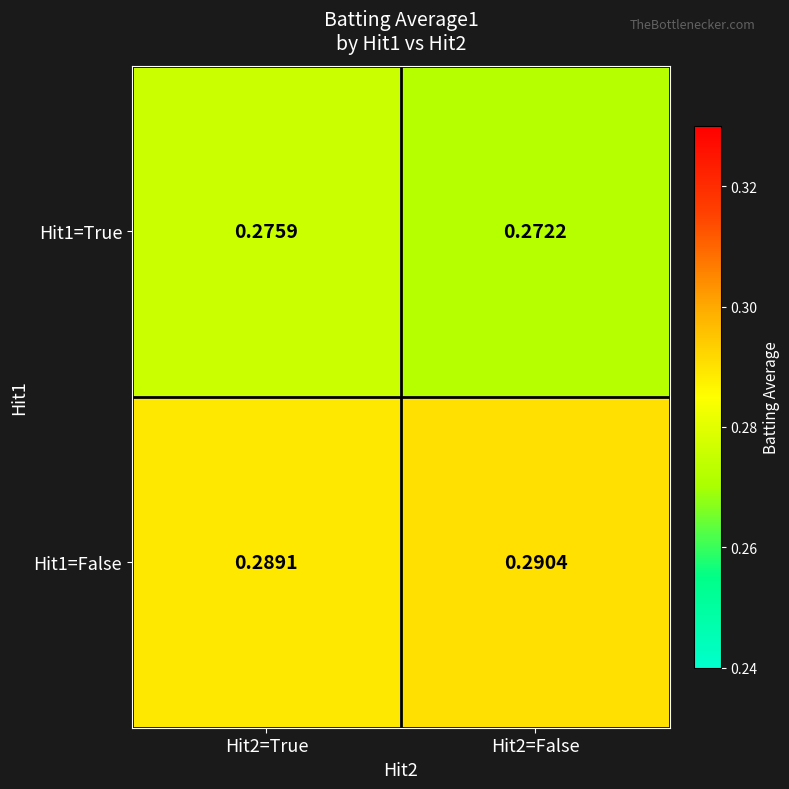

Reading right to left, what are all the values shown in this chart?

Hit1=True: Hit2=False=0.3	Hit2=True=0.3
Hit1=False: Hit2=False=0.3	Hit2=True=0.3